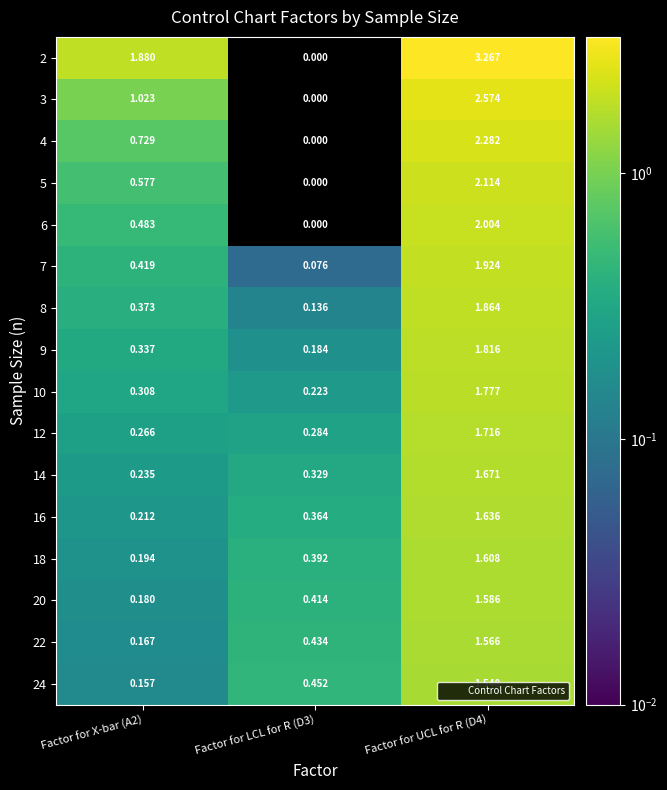

How many values in the 4 series exceed 0?

2